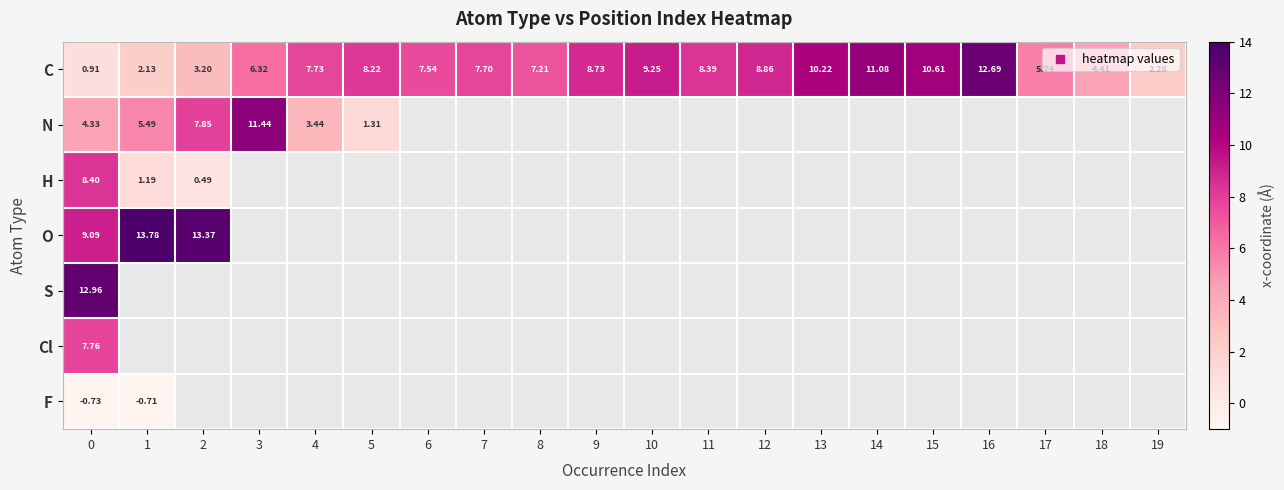

Which has a higher value, 19 or 0?

19